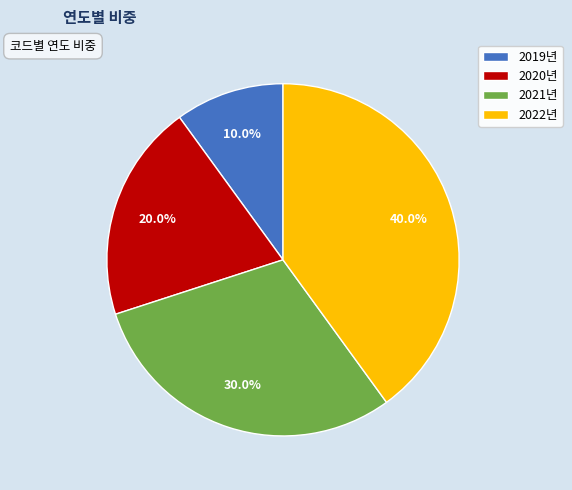

To the nearest percent, what is the difference between the largest and smallest slice percentages?

30%